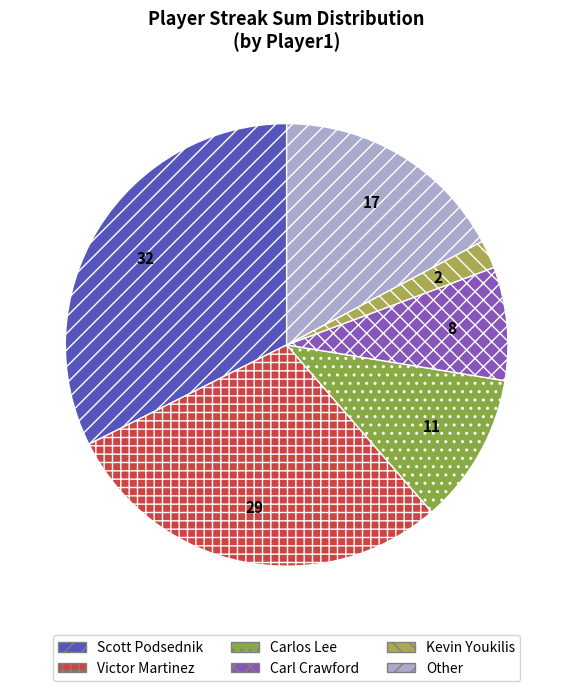

How many segments does this pie chart have?

6